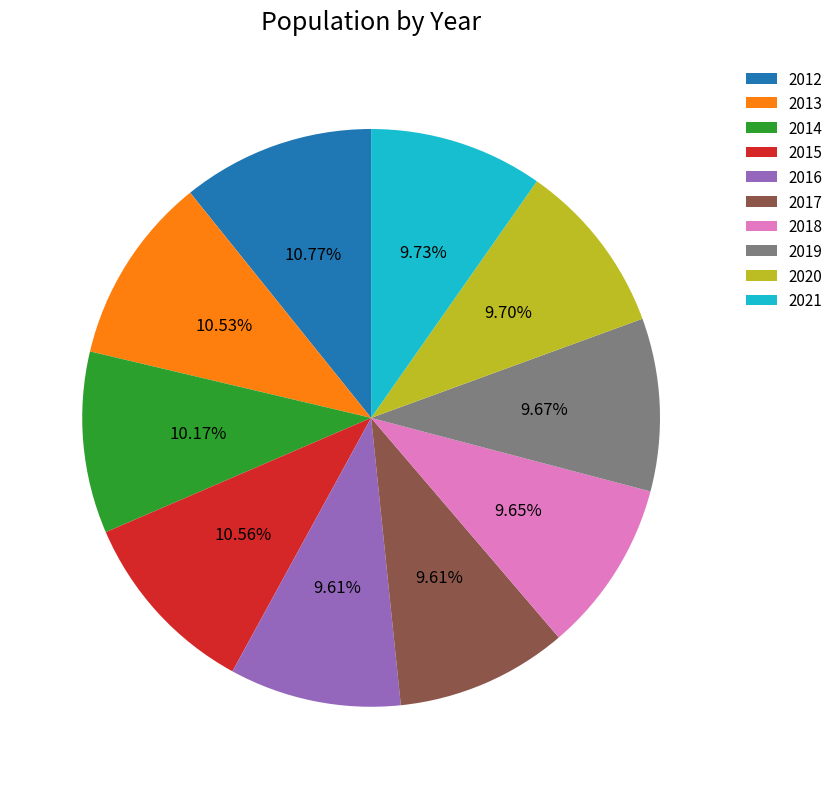

Is the sum of 2012 and 2017 greater than half?

No